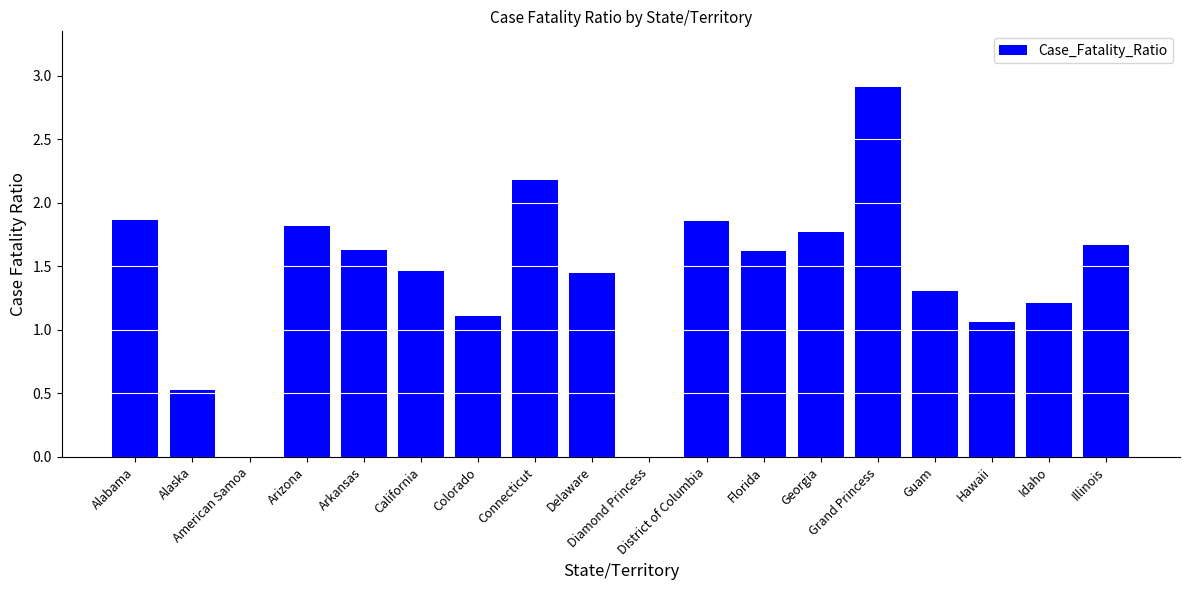

What is the maximum value shown in the chart?

2.9